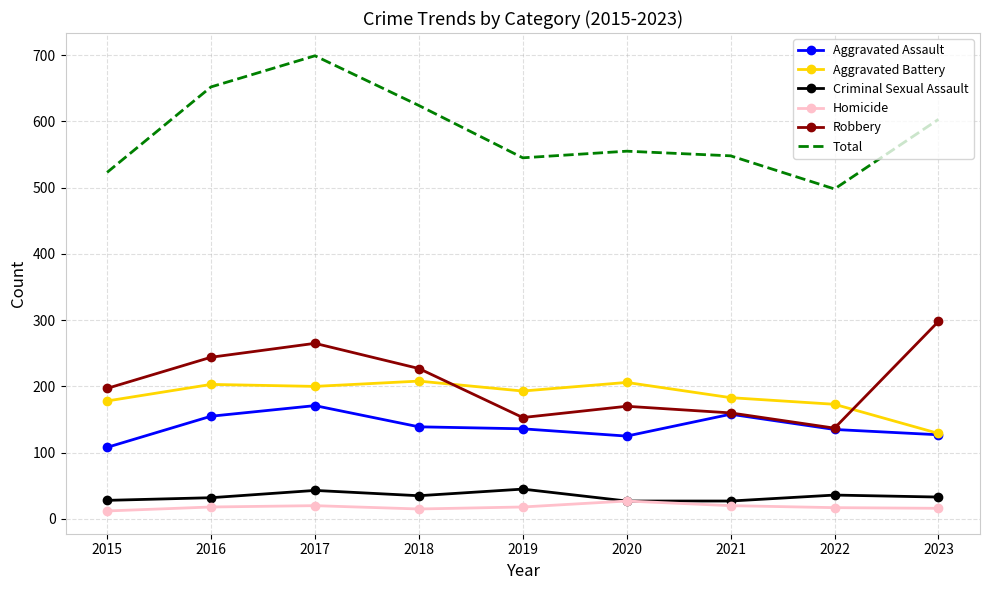

True or false: Criminal Sexual Assault and Aggravated Battery cross at least once.

False